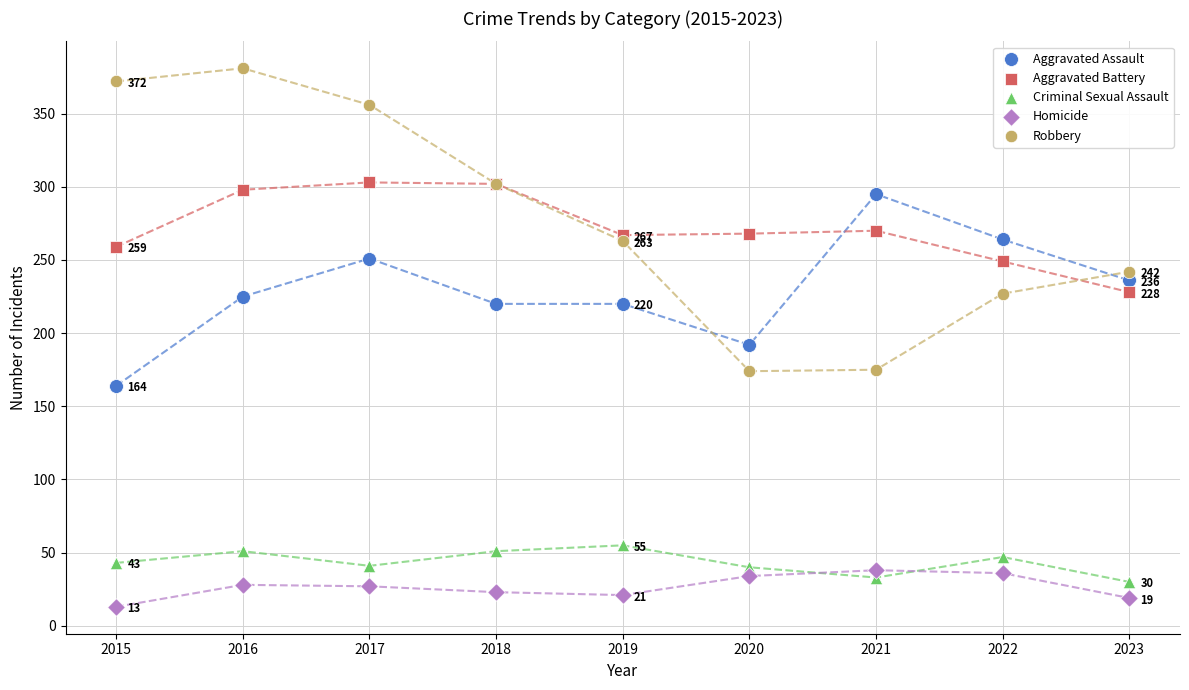

Which series has the widest spread of Y values?

Robbery